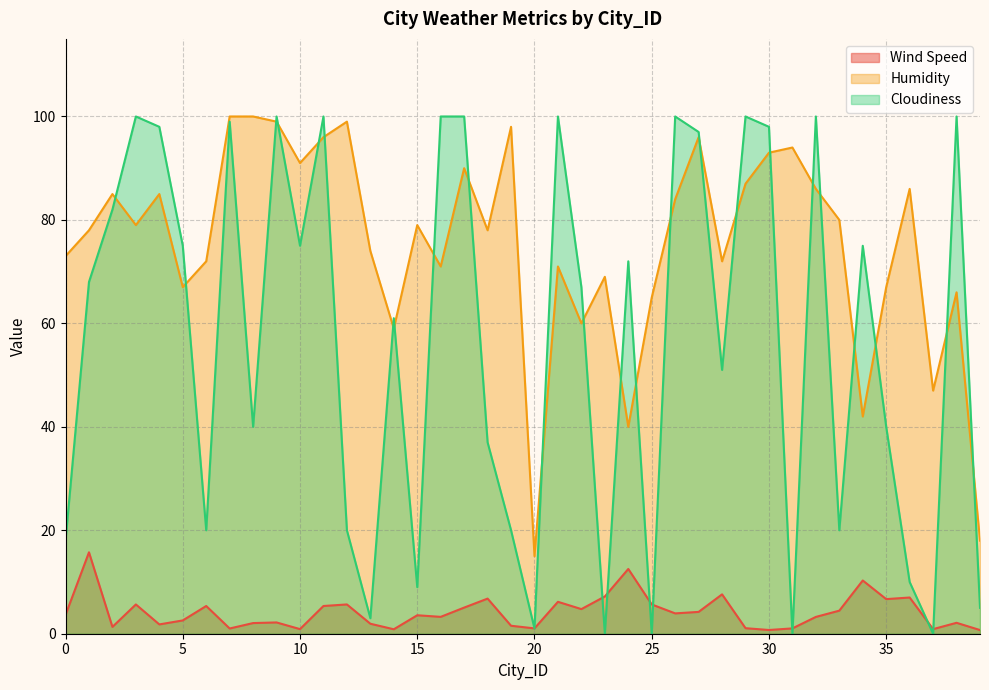

How many times do Cloudiness and Wind Speed cross each other?

10